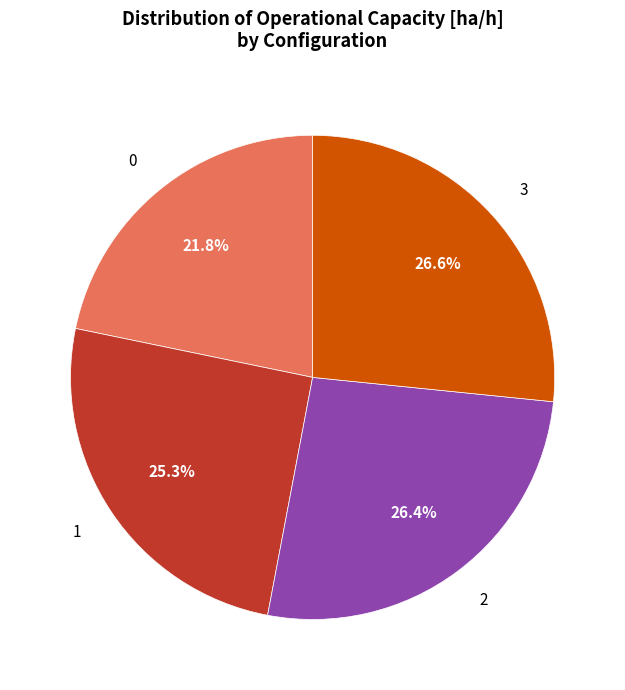

Approximately how many times larger is the value at 3 compared to 0?

1.2